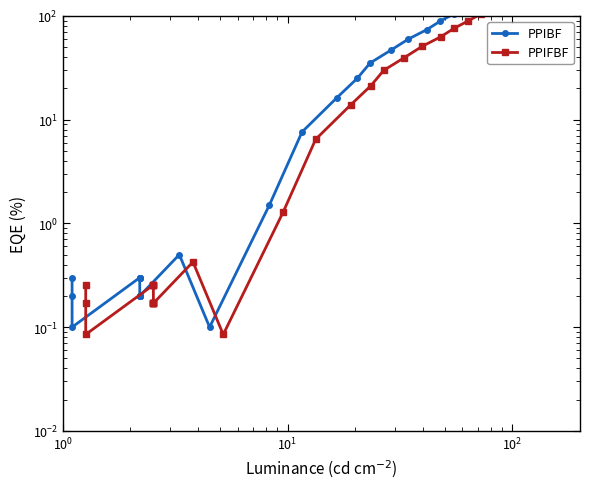

Which series has the largest total across all categories?

PPIBF